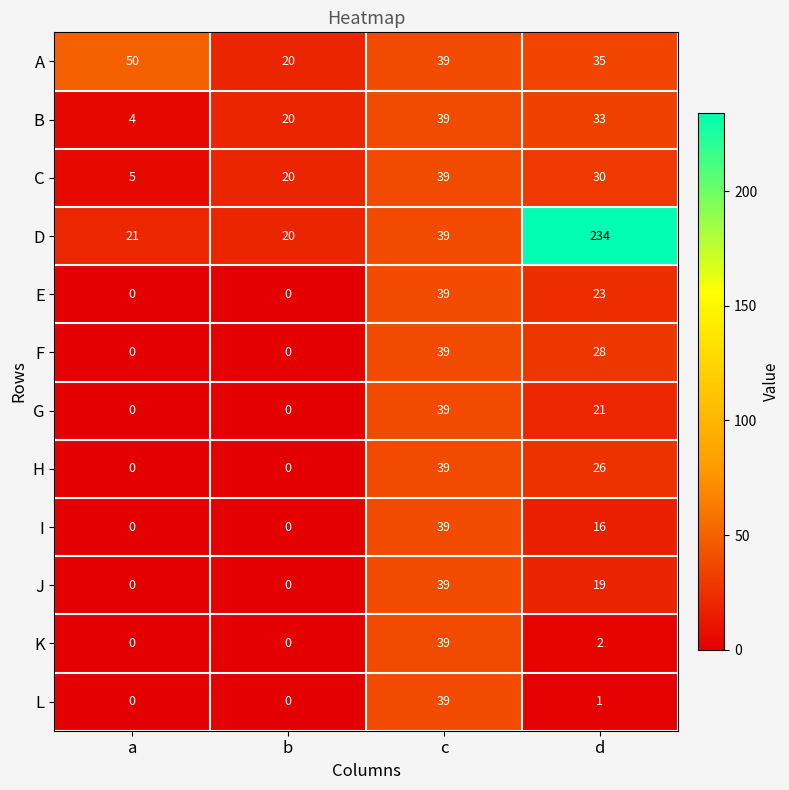

At d, list the series in order from largest to smallest.

D, A, B, C, F, H, E, G, J, I, K, L